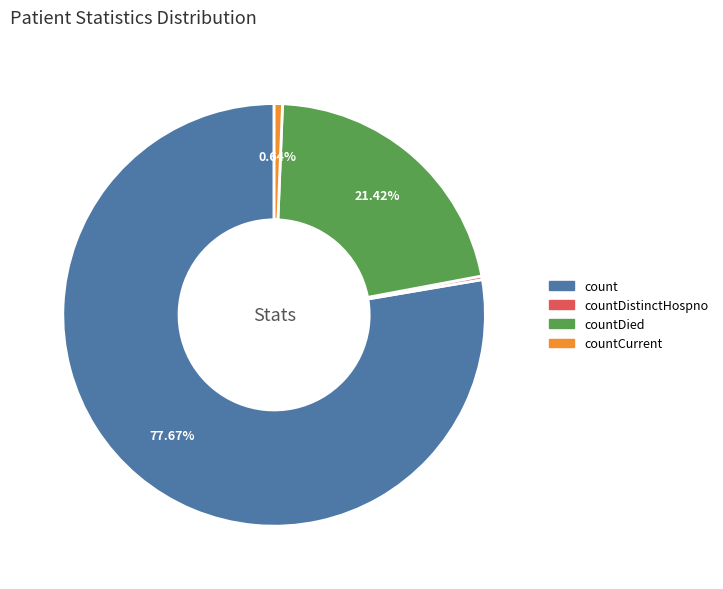

Which has a higher value, count or countDied?

count